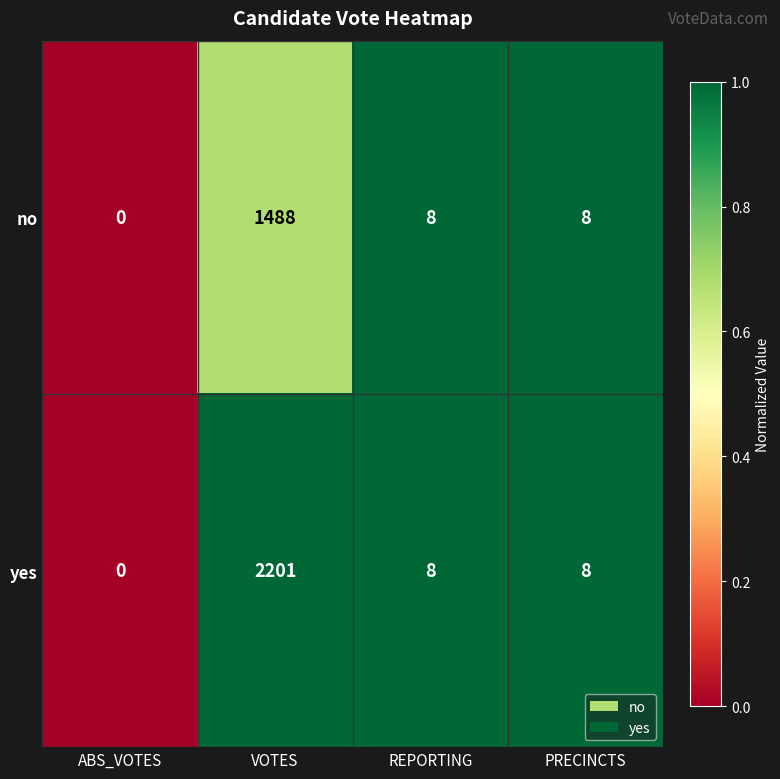

Between VOTES and REPORTING, which series saw the biggest shift?

yes